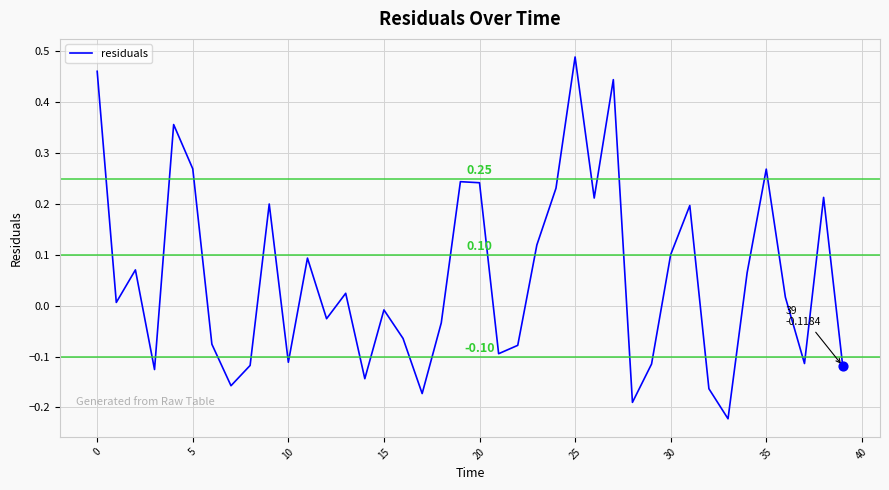

What is the difference between the maximum and minimum values?

0.7